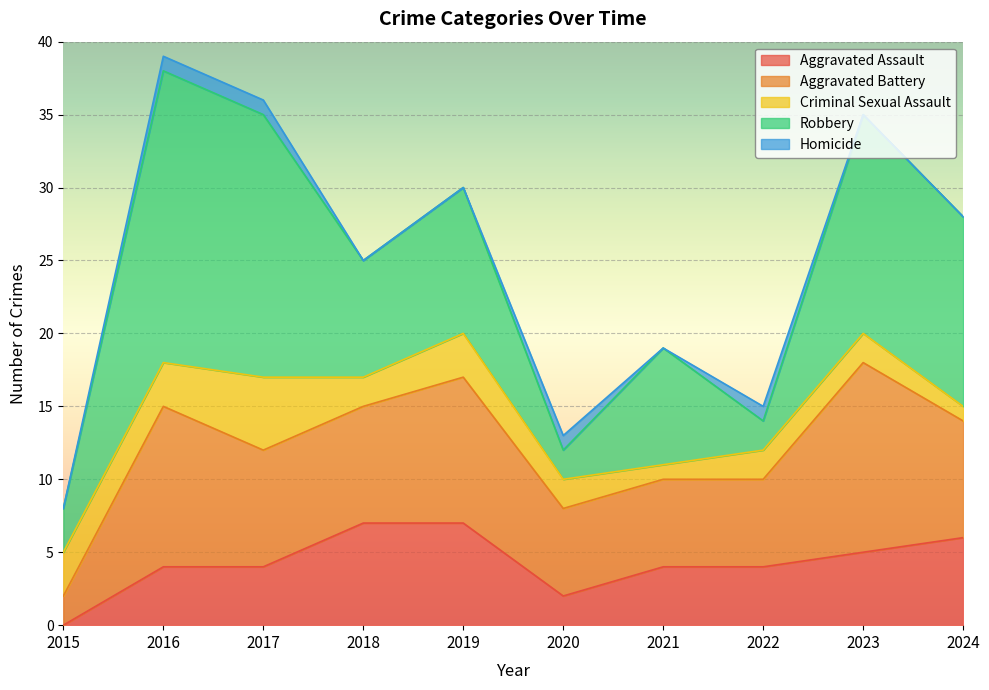

In Homicide, how many points are higher than both neighbors (excluding endpoints)?

2